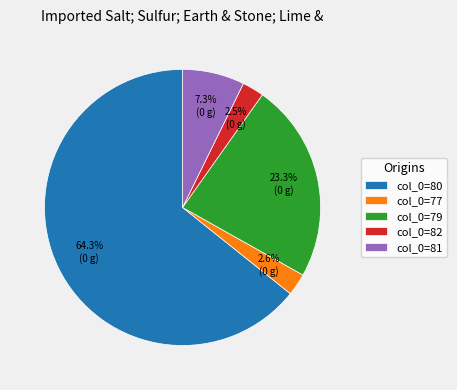

Is there a majority slice in this chart?

Yes